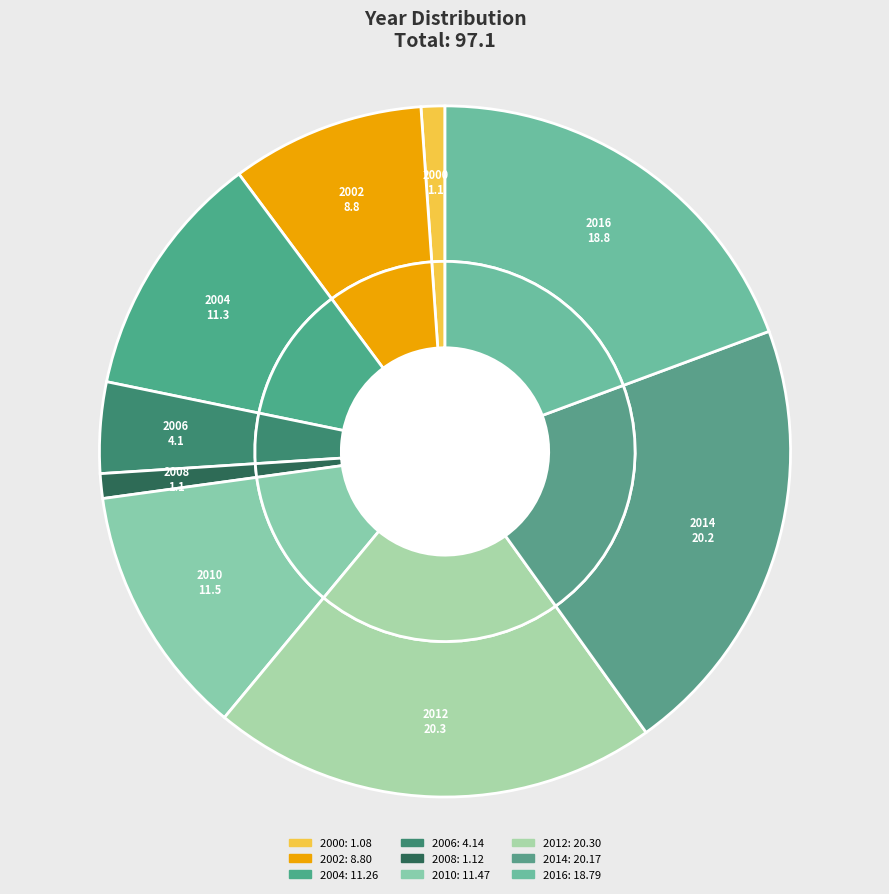

True or false: 2014 accounts for 21% of the total.

True